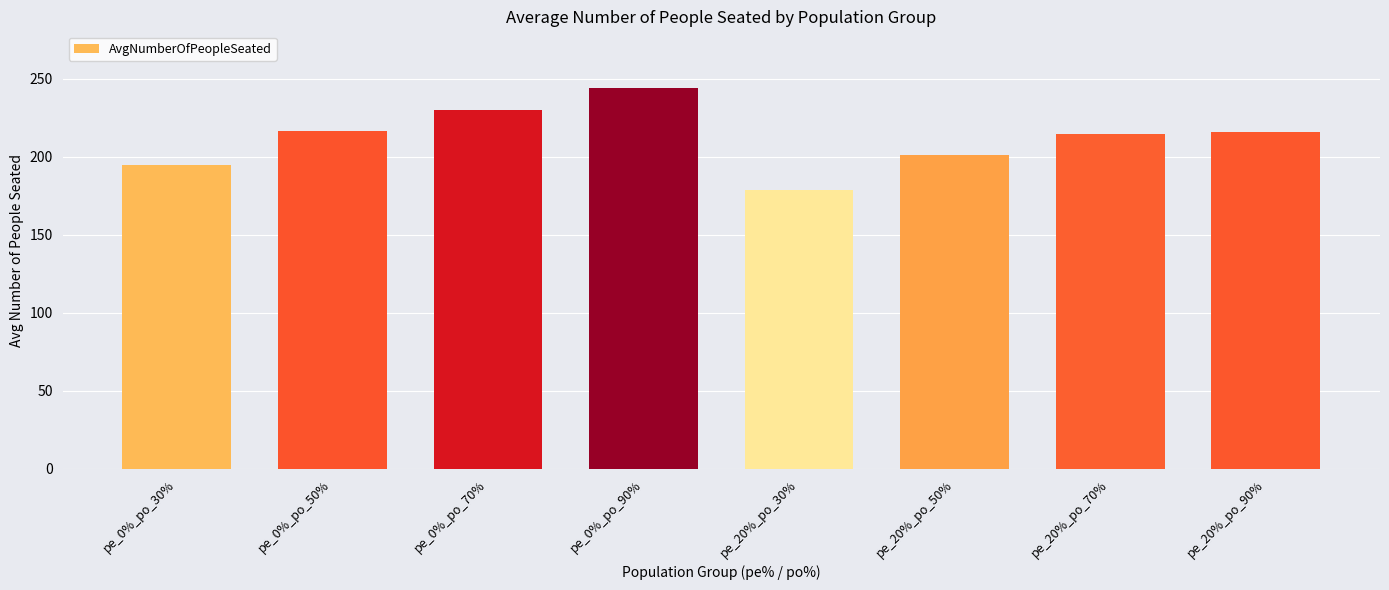

What is the difference between the second highest and minimum values?

51.2